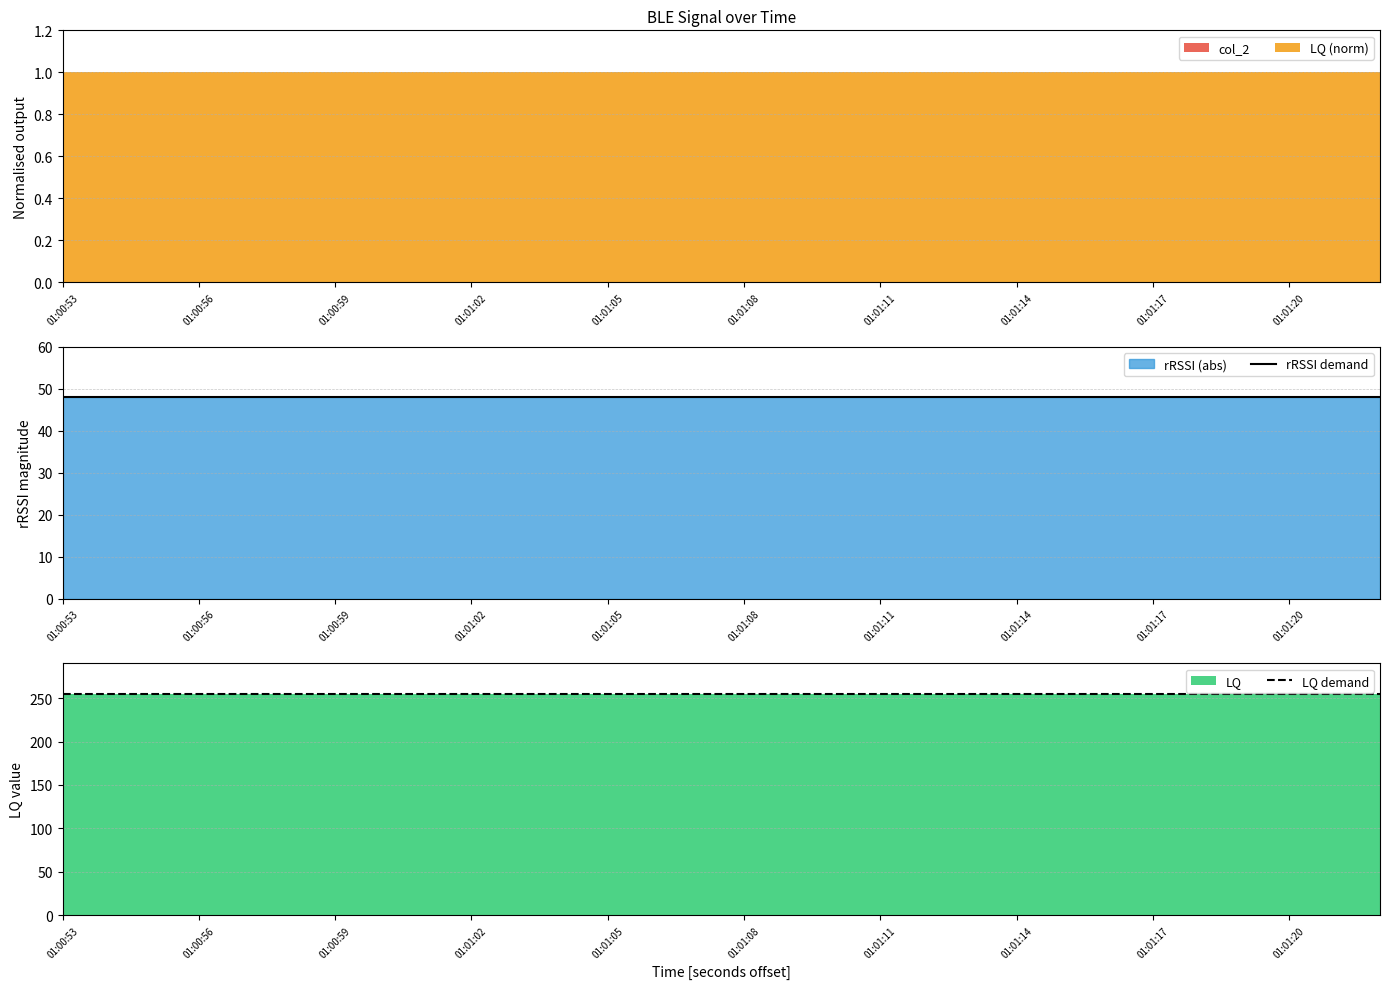

The value of LQ (norm) at 01:01:08 is 1. True or false?

True